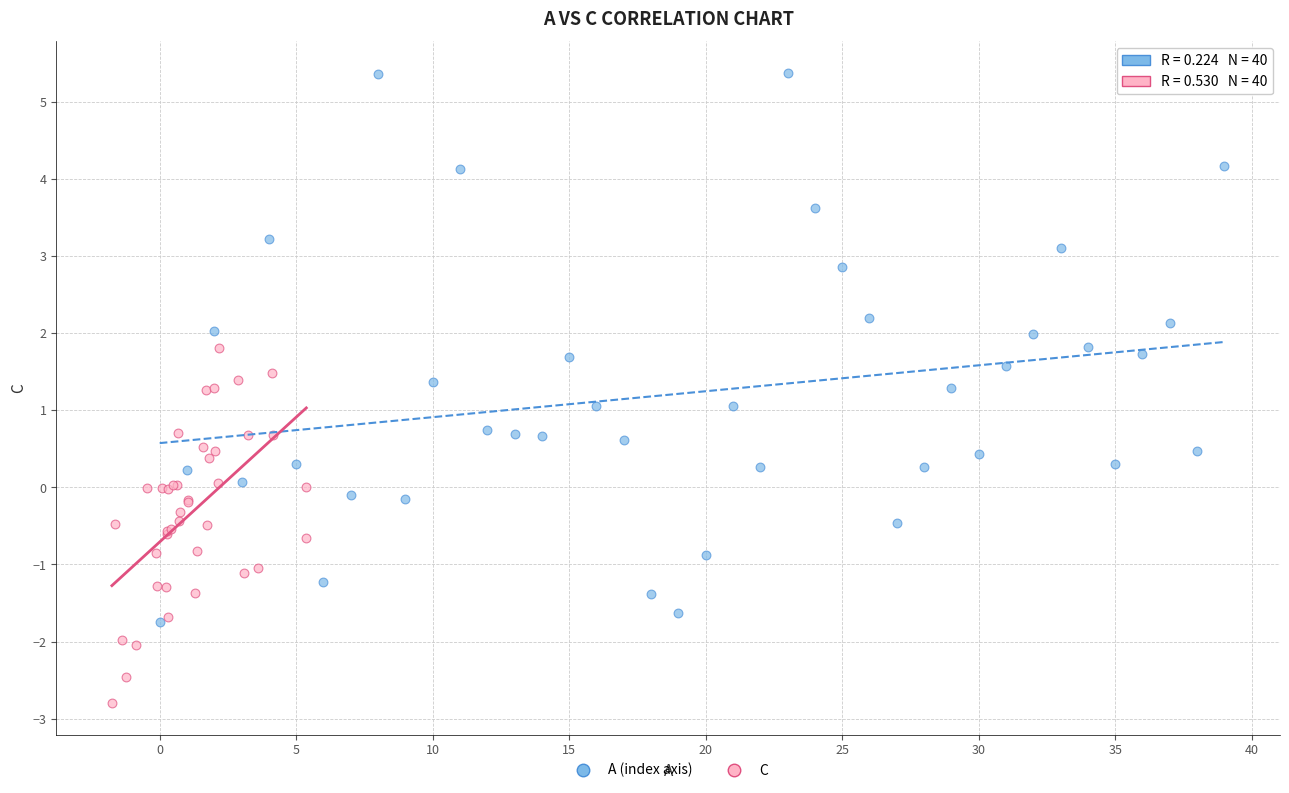

Which series reaches the maximum Y coordinate?

A (index axis)